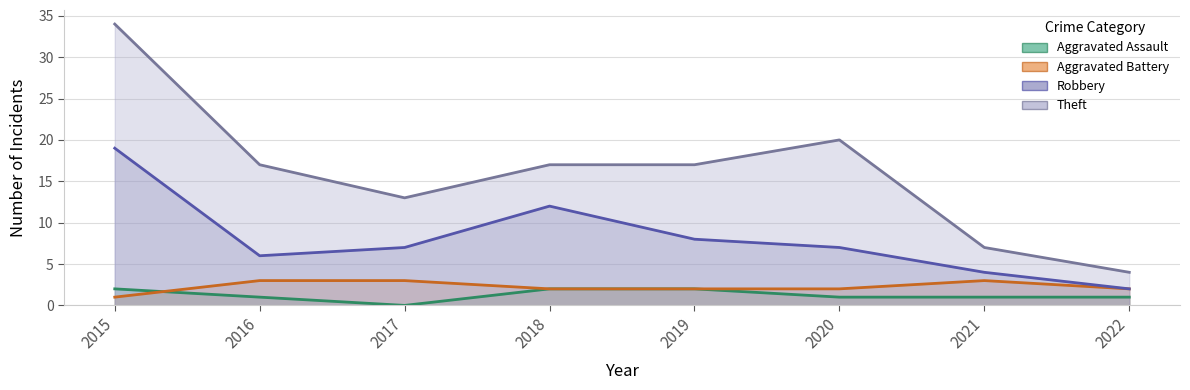

True or false: Aggravated Assault and Theft cross at least once.

False